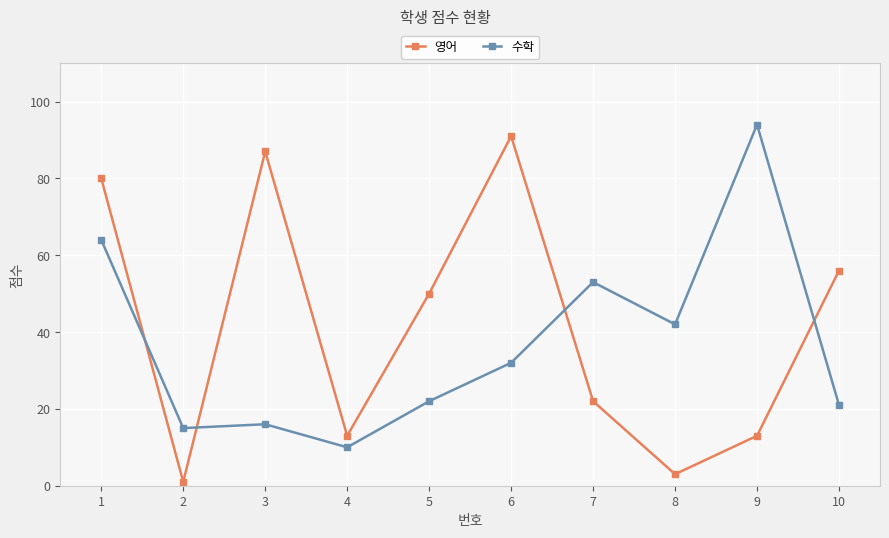

What is the sum of all 수학 values?

369